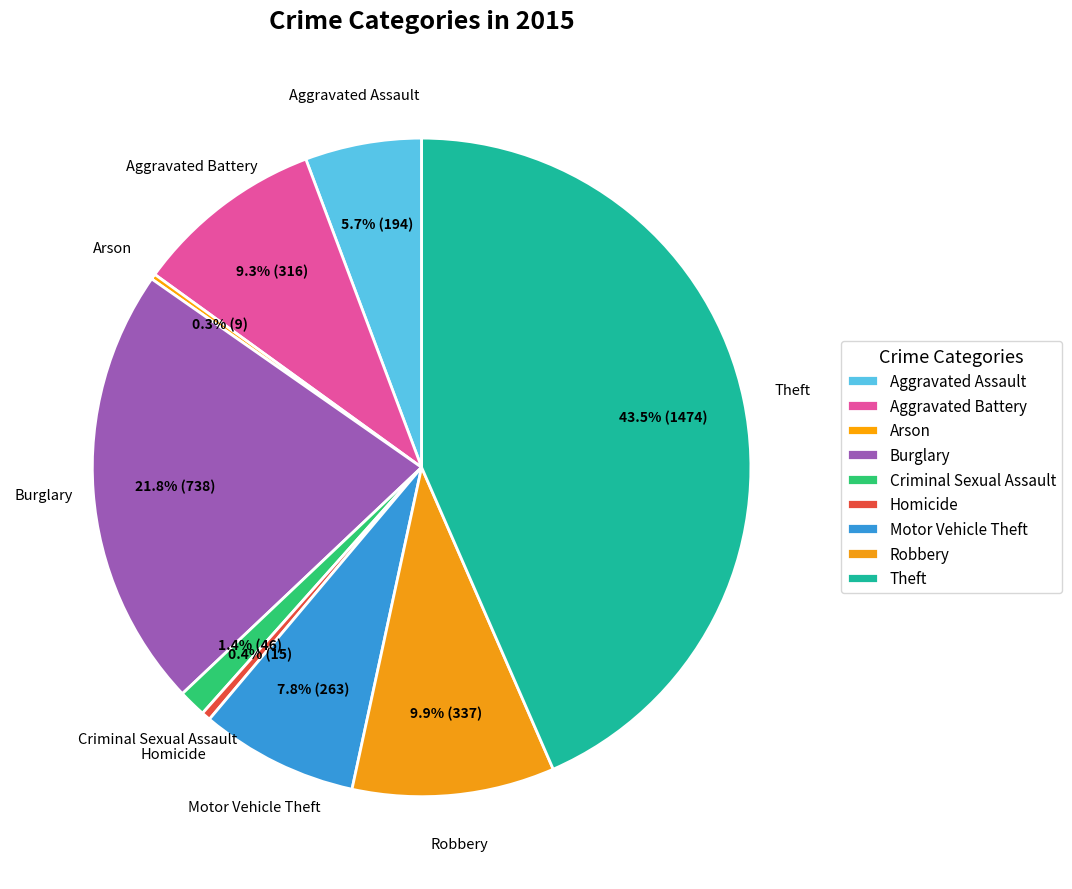

What is the ratio of the value at Theft to the value at Robbery?

4.4